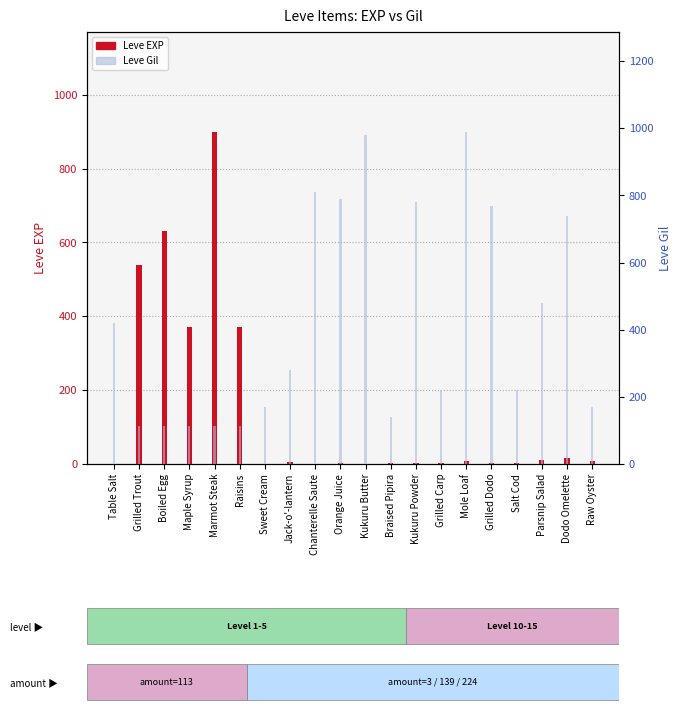

What is the label of the 19th bar from the left?

Dodo Omelette